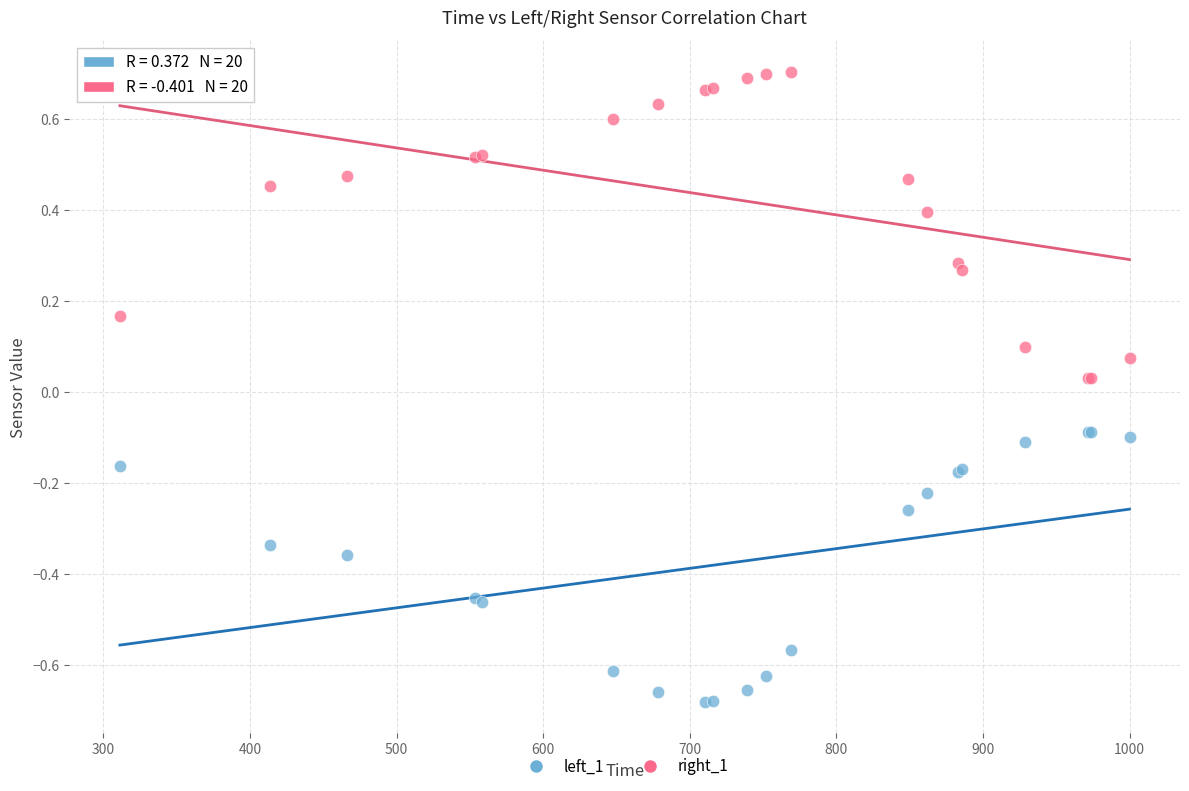

Which series contains the highest Y value?

right_1